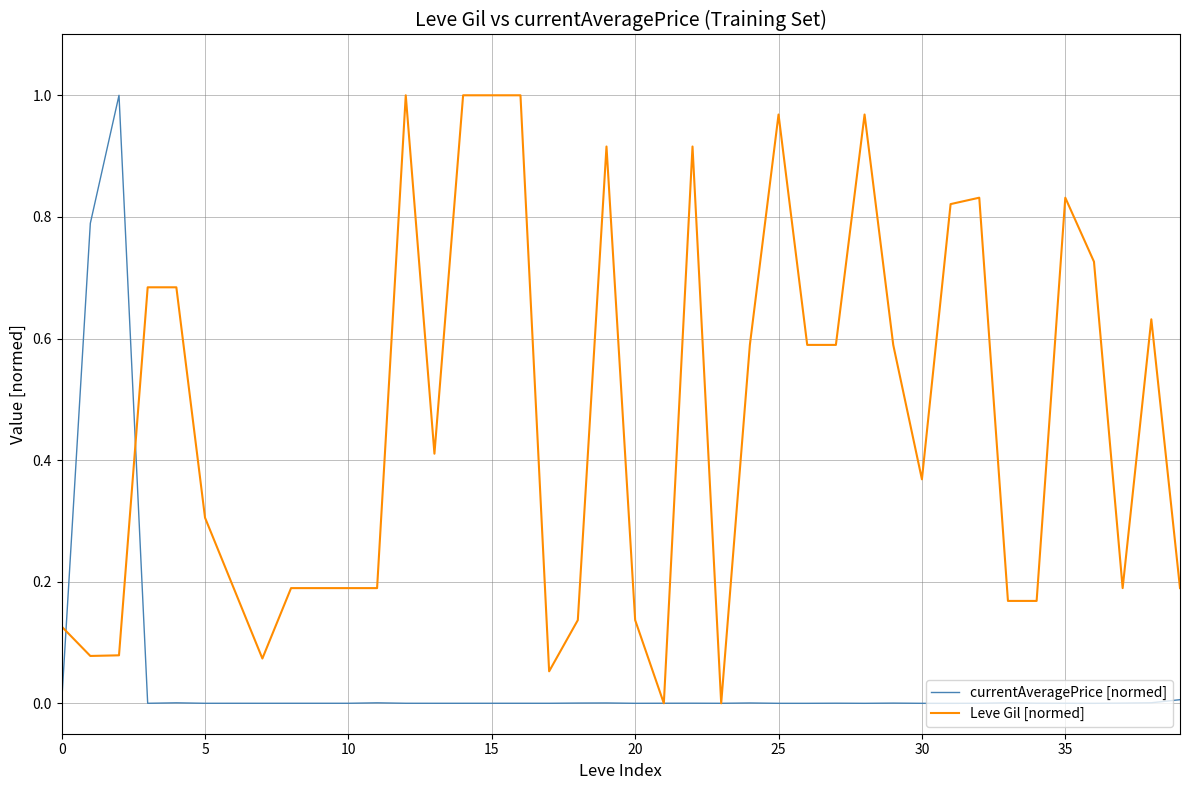

List the series in order of their overall mean, lowest first.

currentAveragePrice [normed], Leve Gil [normed]